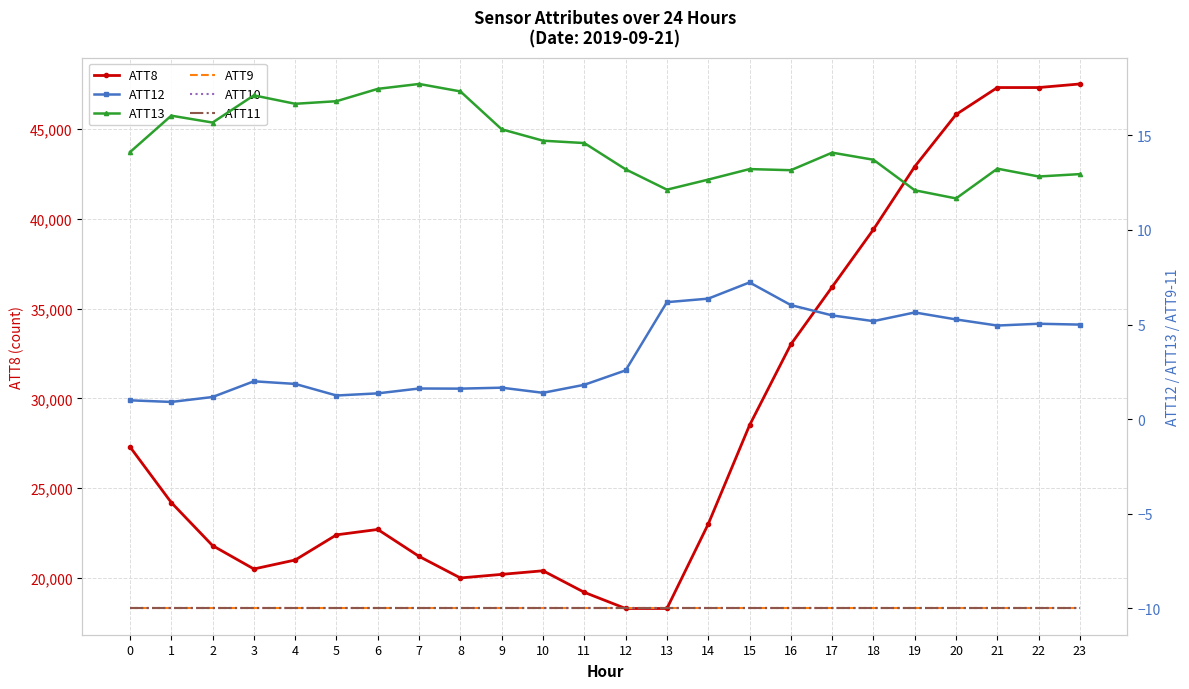

What is the difference between the second highest and minimum values in the ATT8 series?

29000